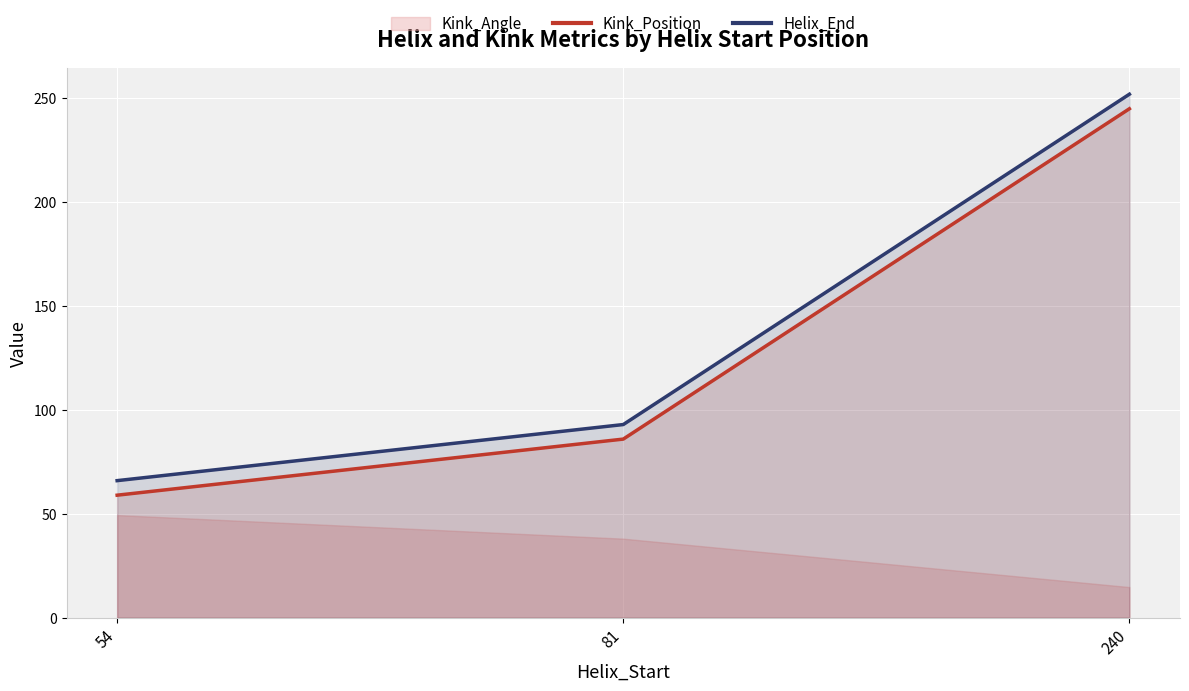

What is the value of the Helix_End point at the 3rd from the left?

252